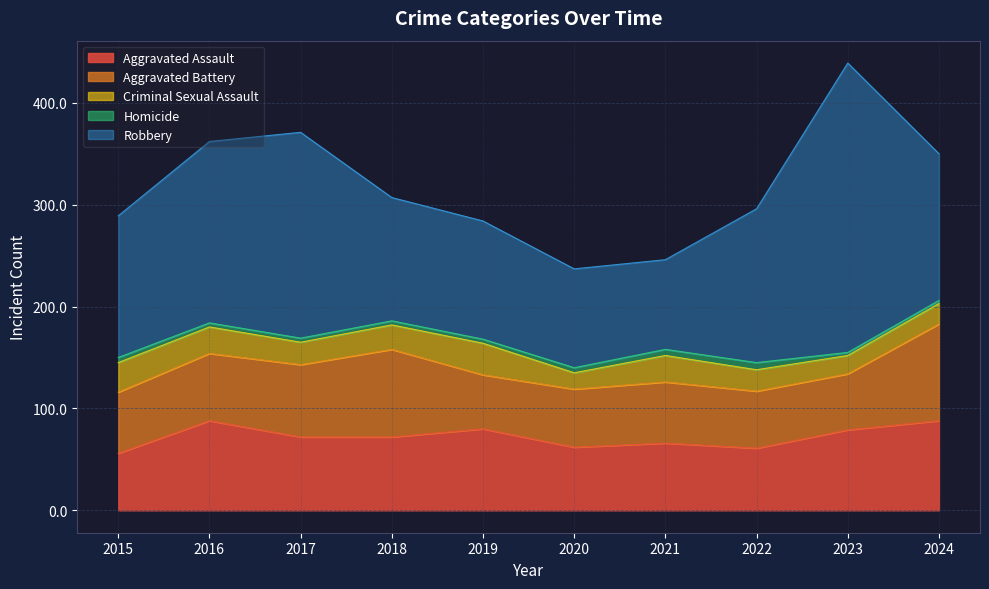

Which category has the highest value in the Robbery series?

2023